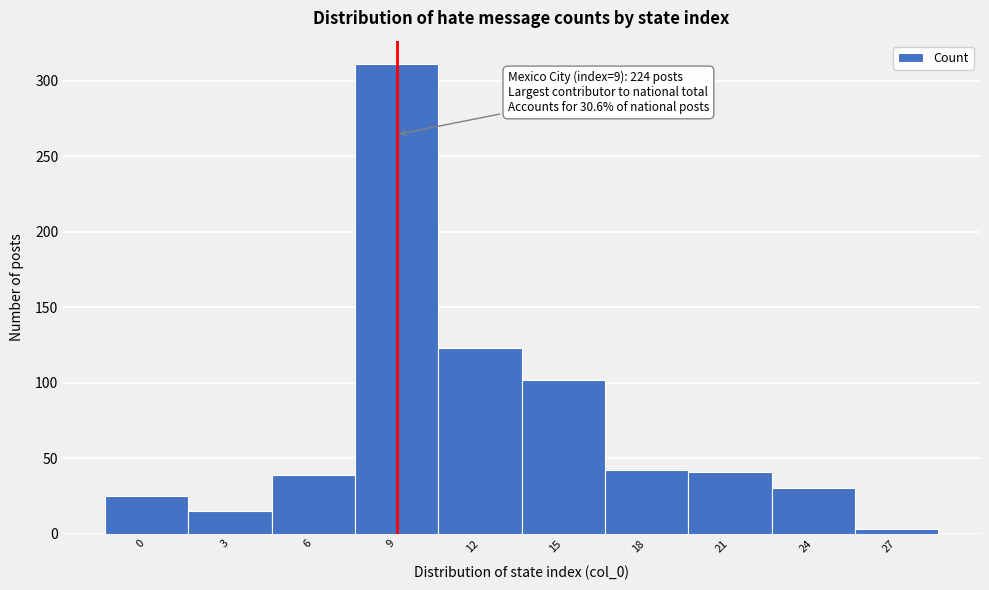

Which range on the x-axis has the tallest bar?

7.5 to 10.5